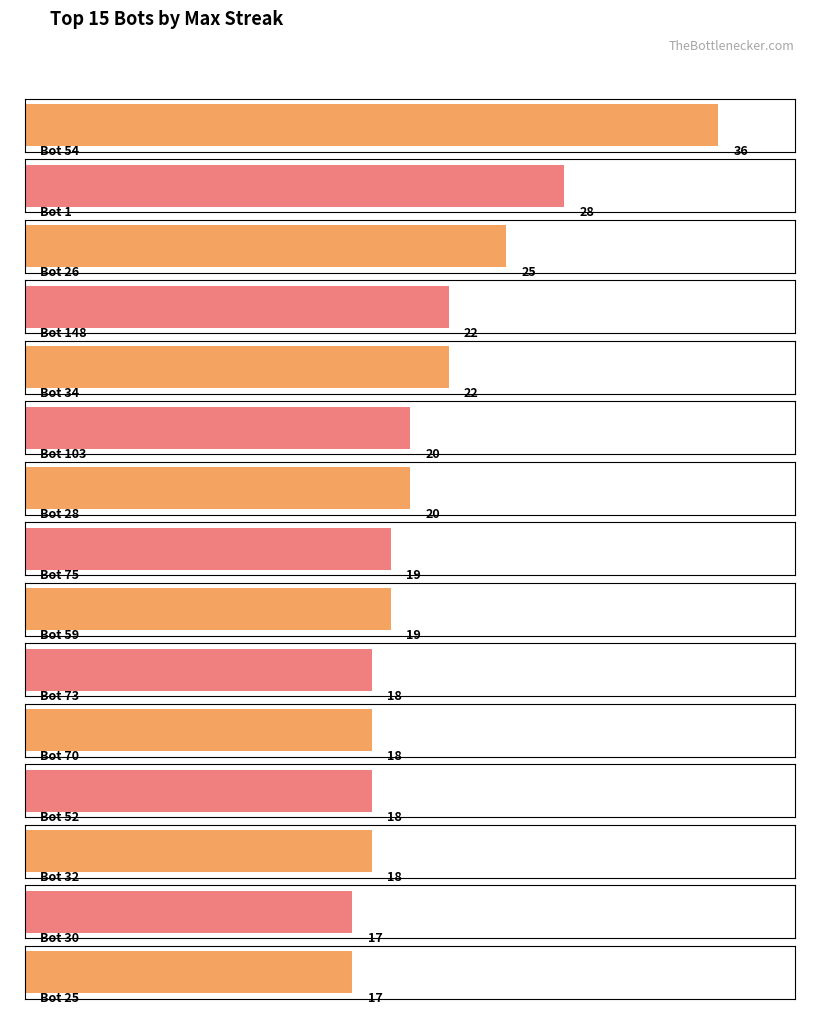

Which has a higher value, Bot 75 or Bot 70?

Bot 75